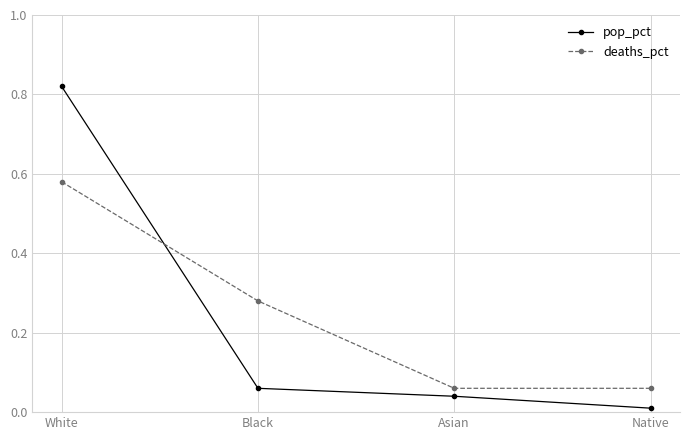

The value of pop_pct at Native is 0.0. True or false?

True